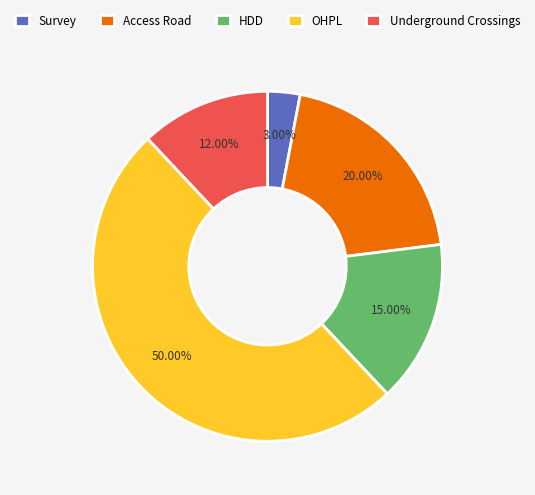

Count the number of slices in the pie.

5